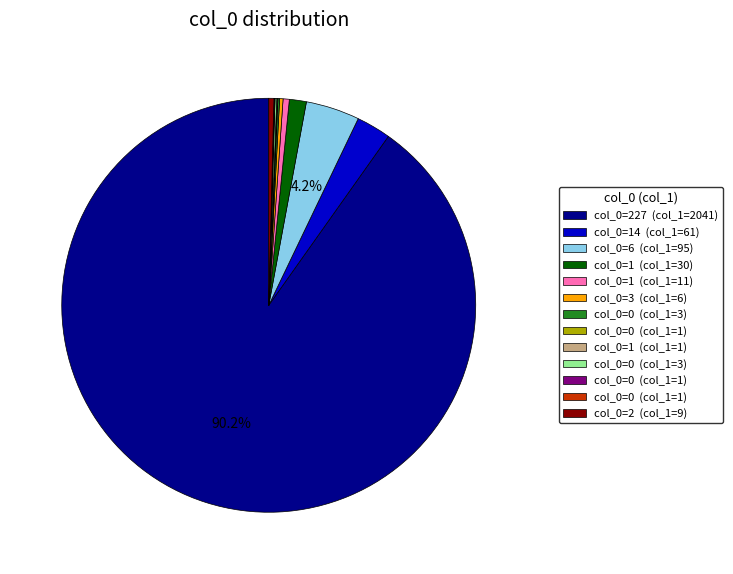

Does any single category account for the majority?

Yes